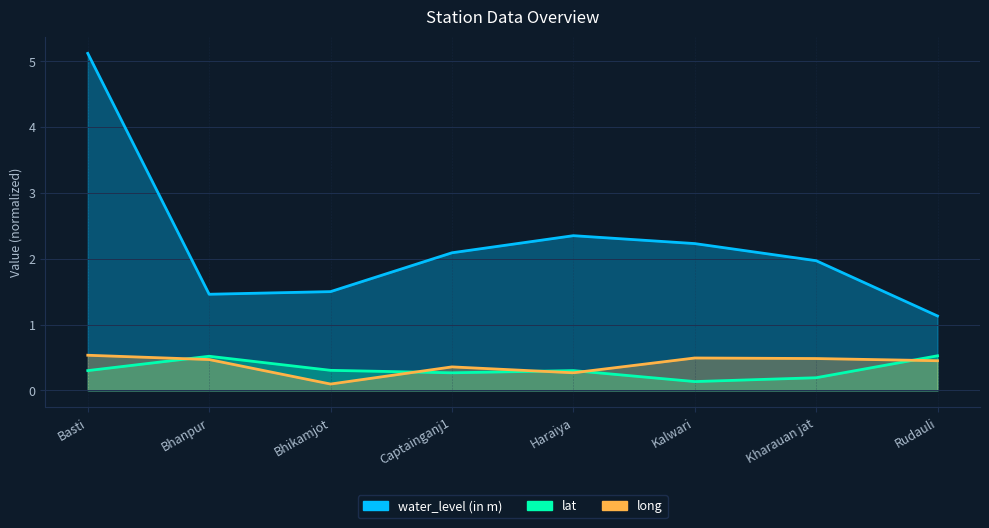

What is the difference between the highest and lowest values at Bhikamjot?

1.4